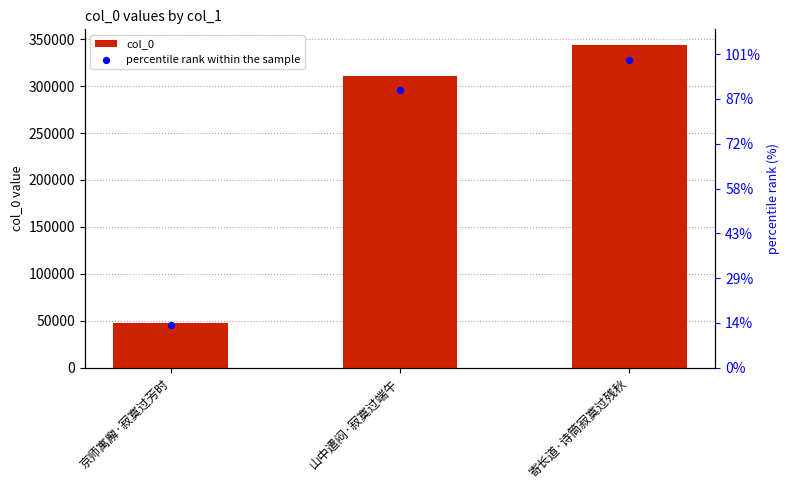

Which series has the largest Y range (max minus min)?

col_0